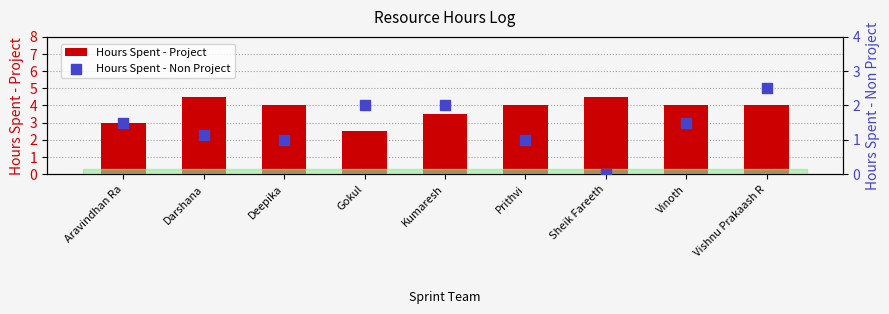

What are all the series names shown in the legend?

Hours Spent - Project, Hours Spent - Non Project